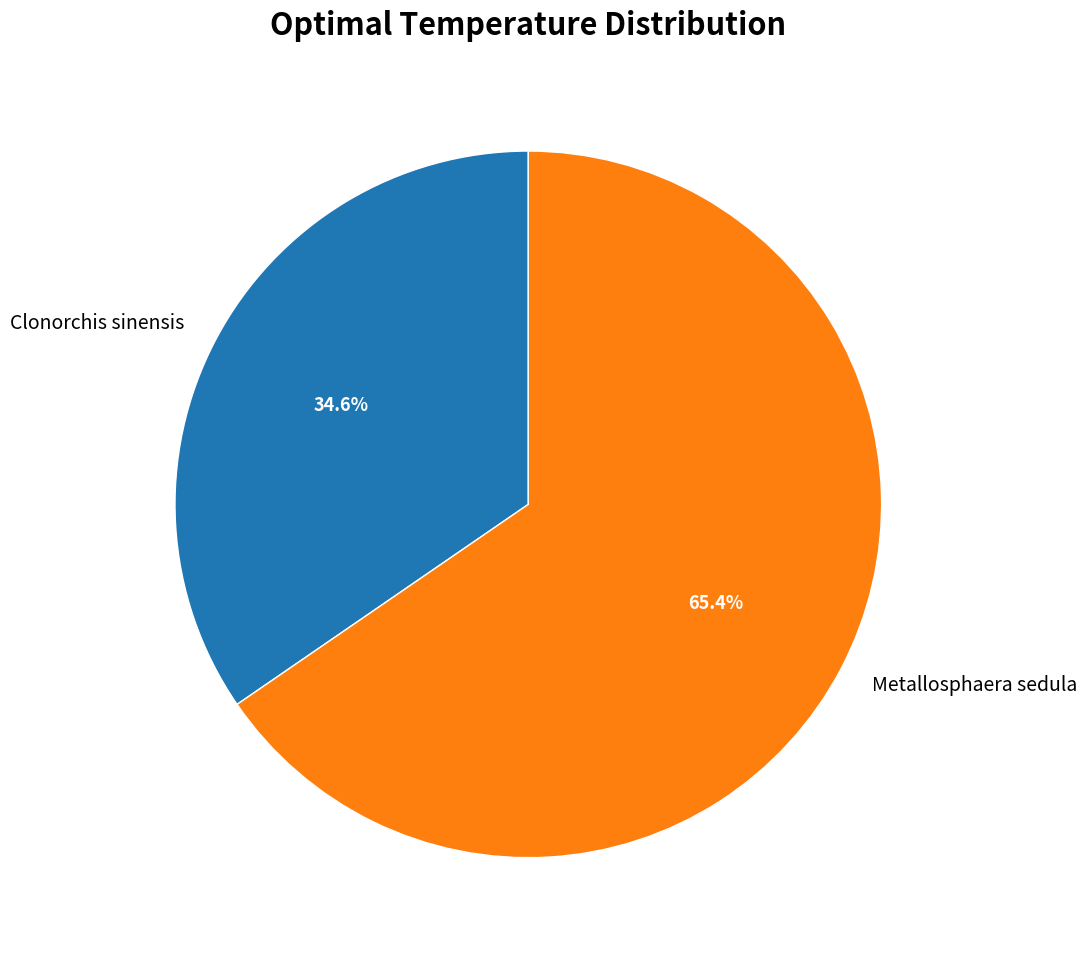

Is it true that Clonorchis sinensis is 35% of the pie?

True